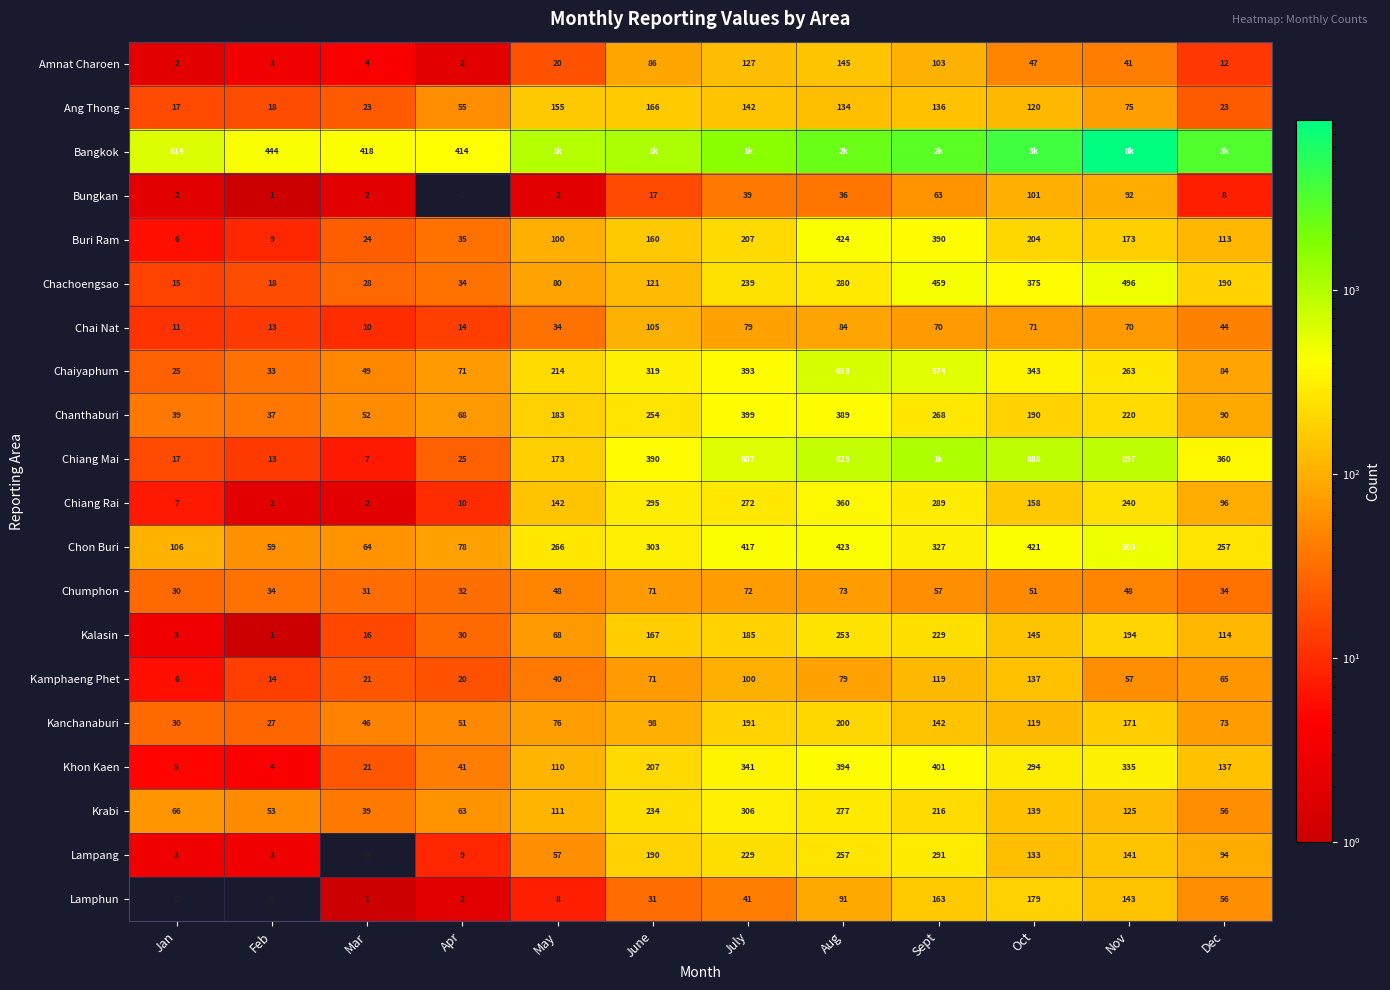

The Bungkan series shows 18 at July. True or false?

False